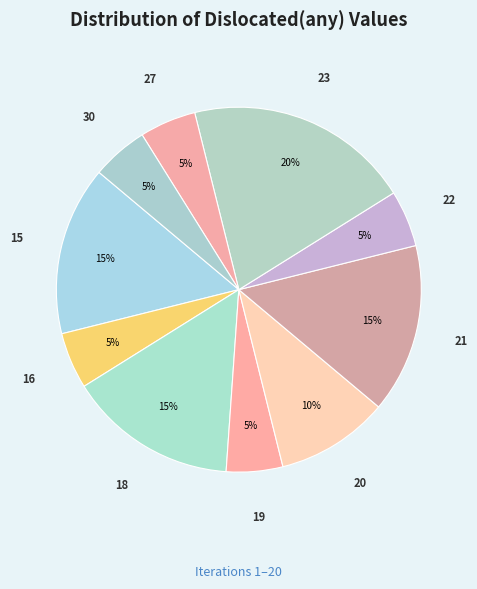

To the nearest percent, what portion does 27 represent?

5%